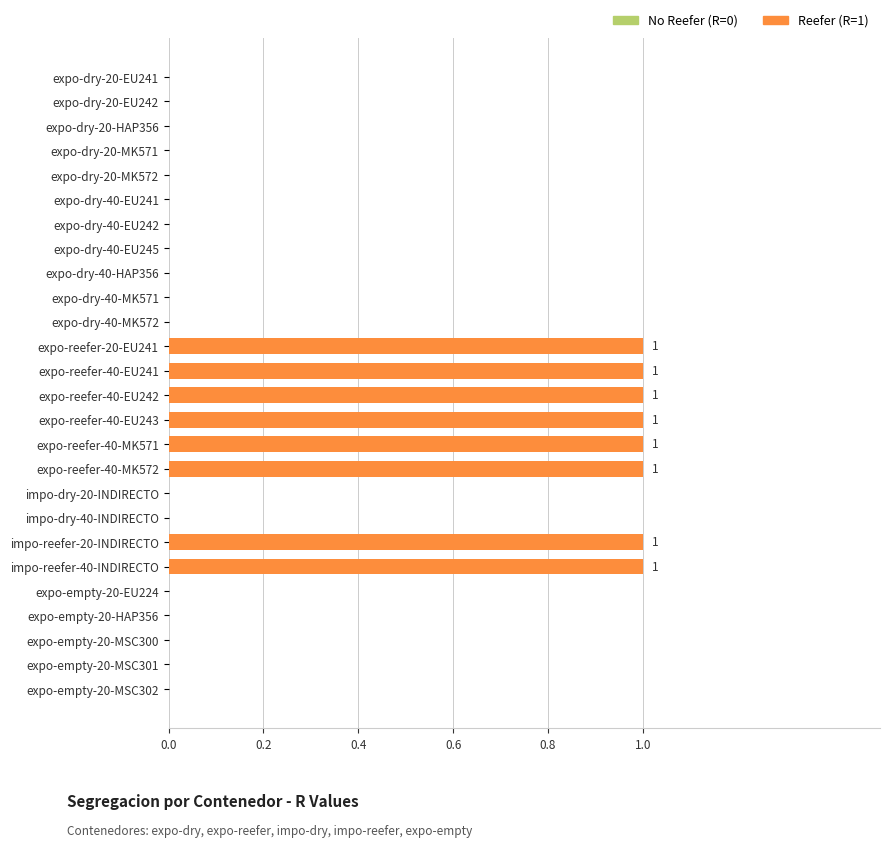

Which has a higher value, expo-dry-40-MK572 or impo-reefer-20-INDIRECTO?

impo-reefer-20-INDIRECTO